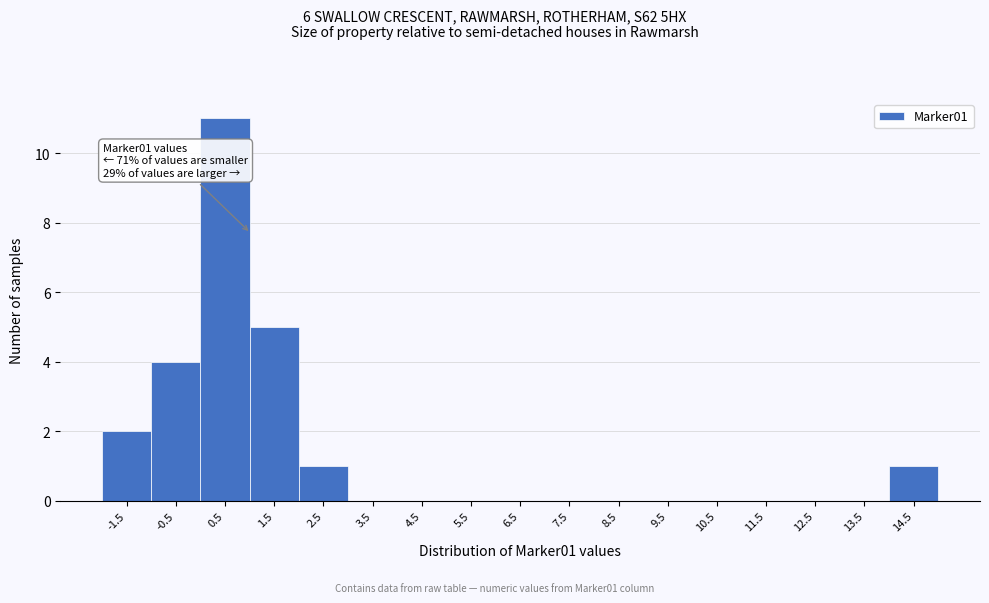

Which range on the x-axis has the tallest bar?

0 to 1